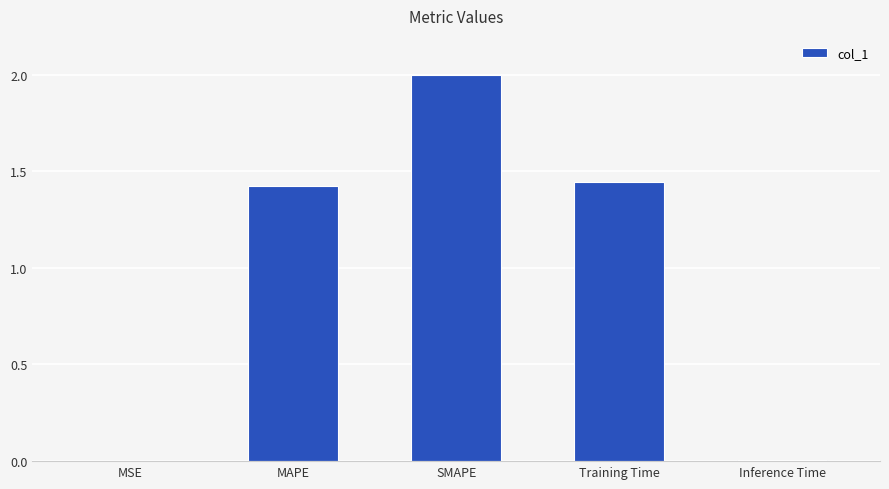

Between MAPE and Inference Time, which is larger?

MAPE